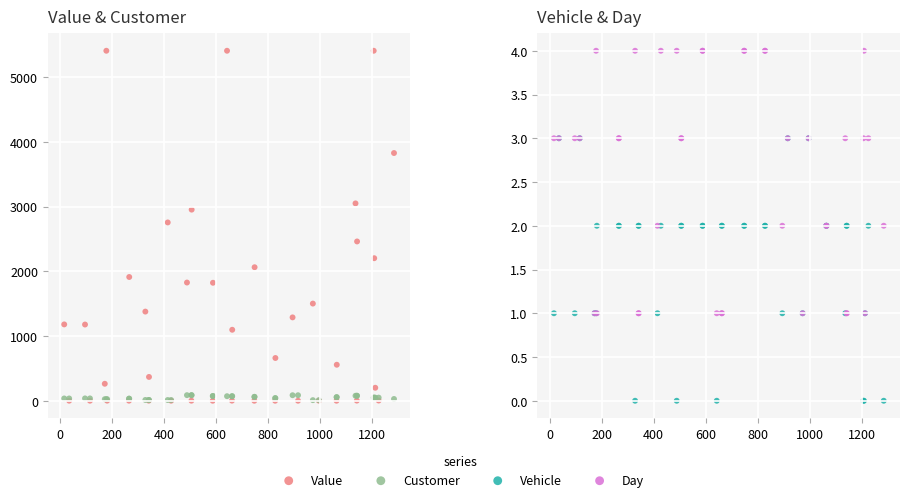

At how many categories does at least one series exceed 2766?

6